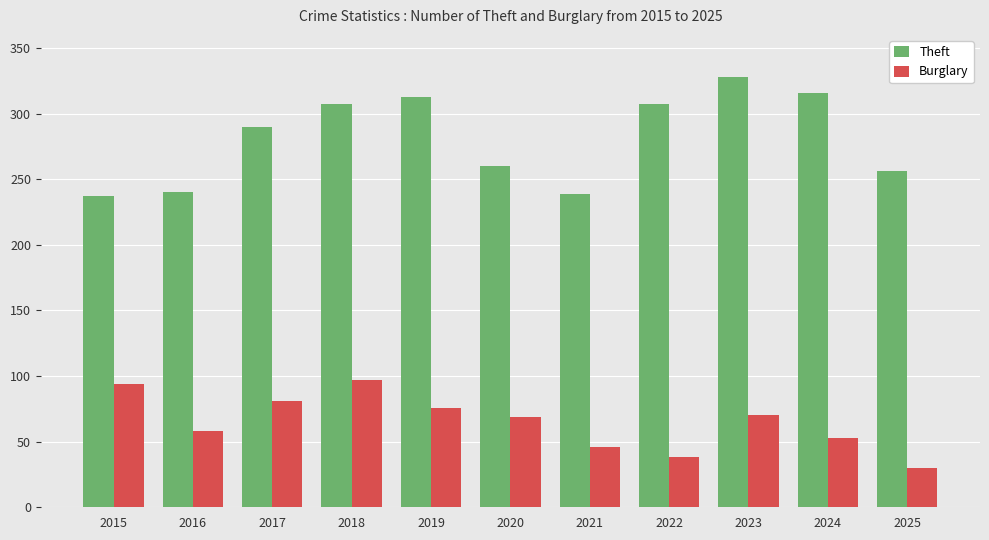

Between 2021 and 2023, which series saw the biggest shift?

Theft